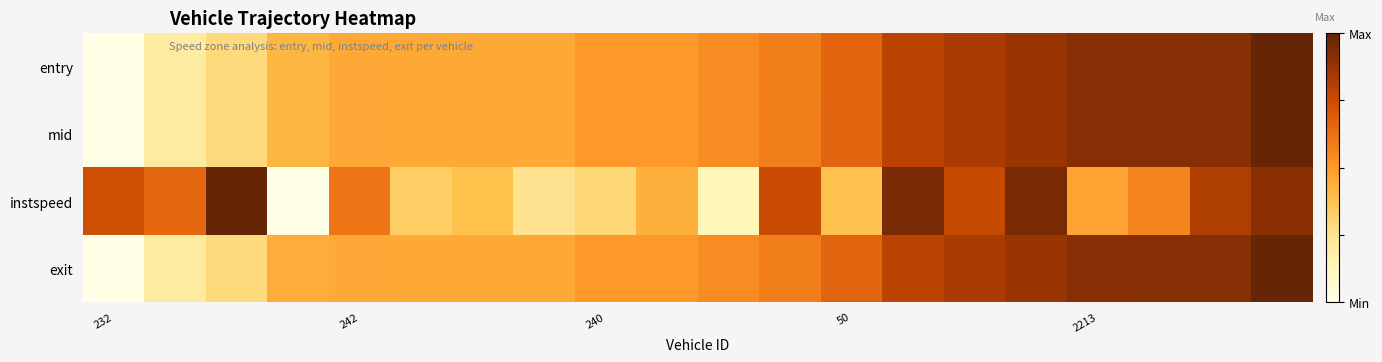

Which category has the highest value across all series?

19